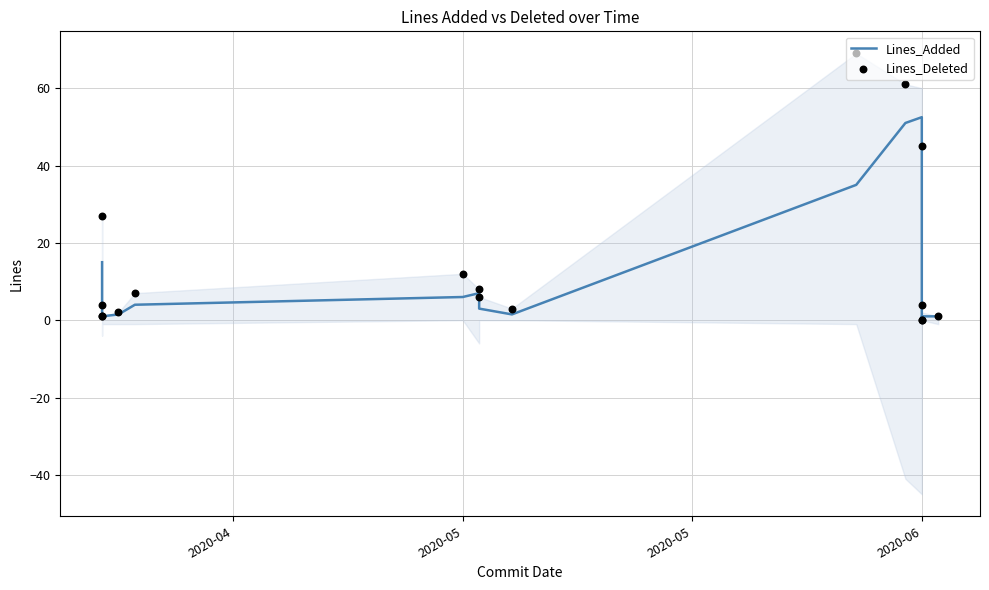

At how many categories does at least one series exceed 6?

7